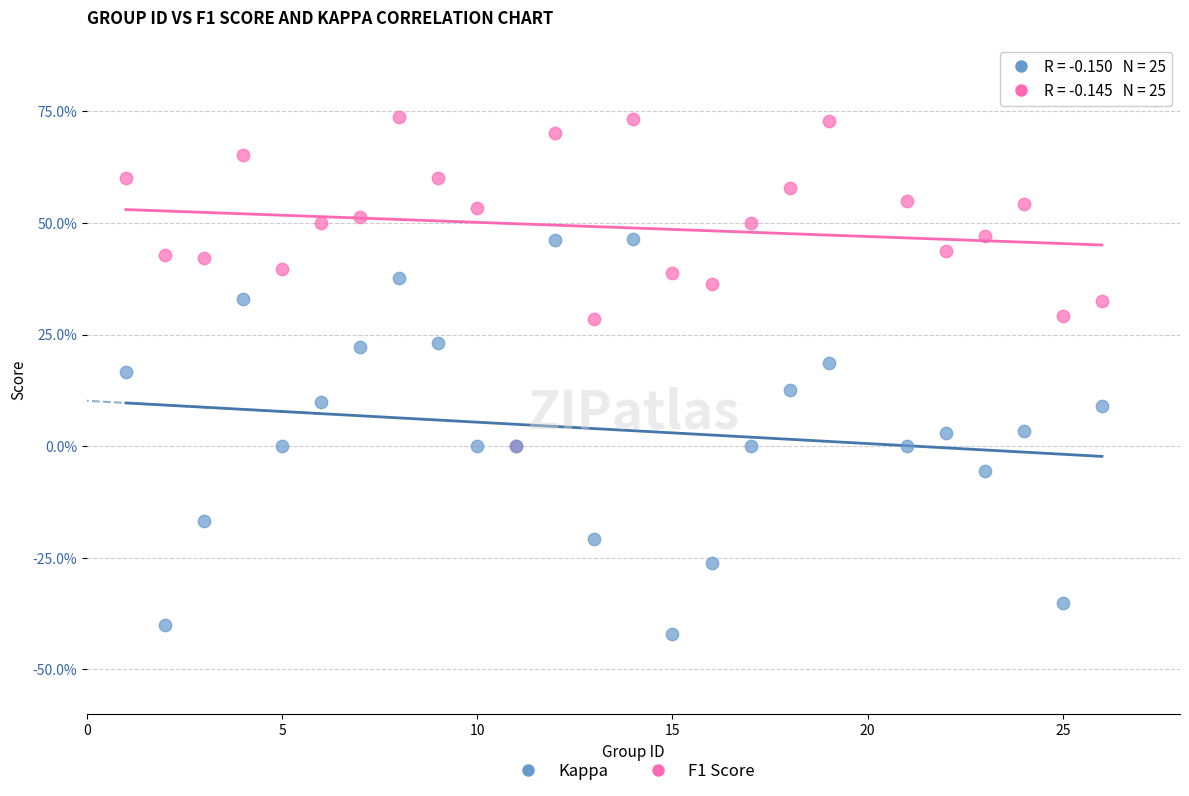

What are all the series names shown in the legend?

Kappa, F1 Score